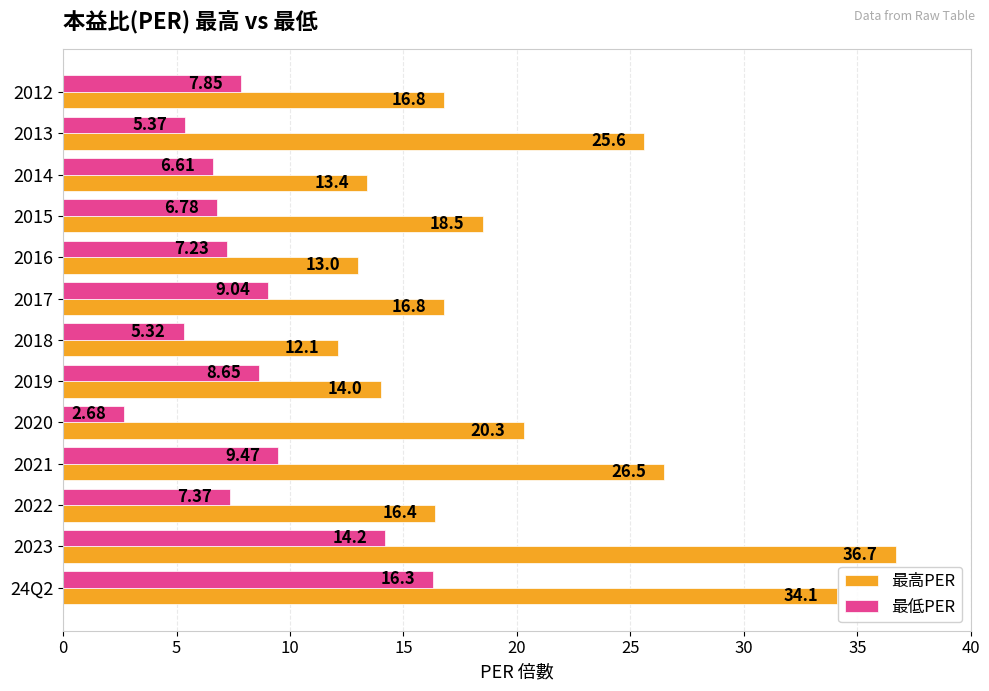

Which series has the largest total across all categories?

最高PER